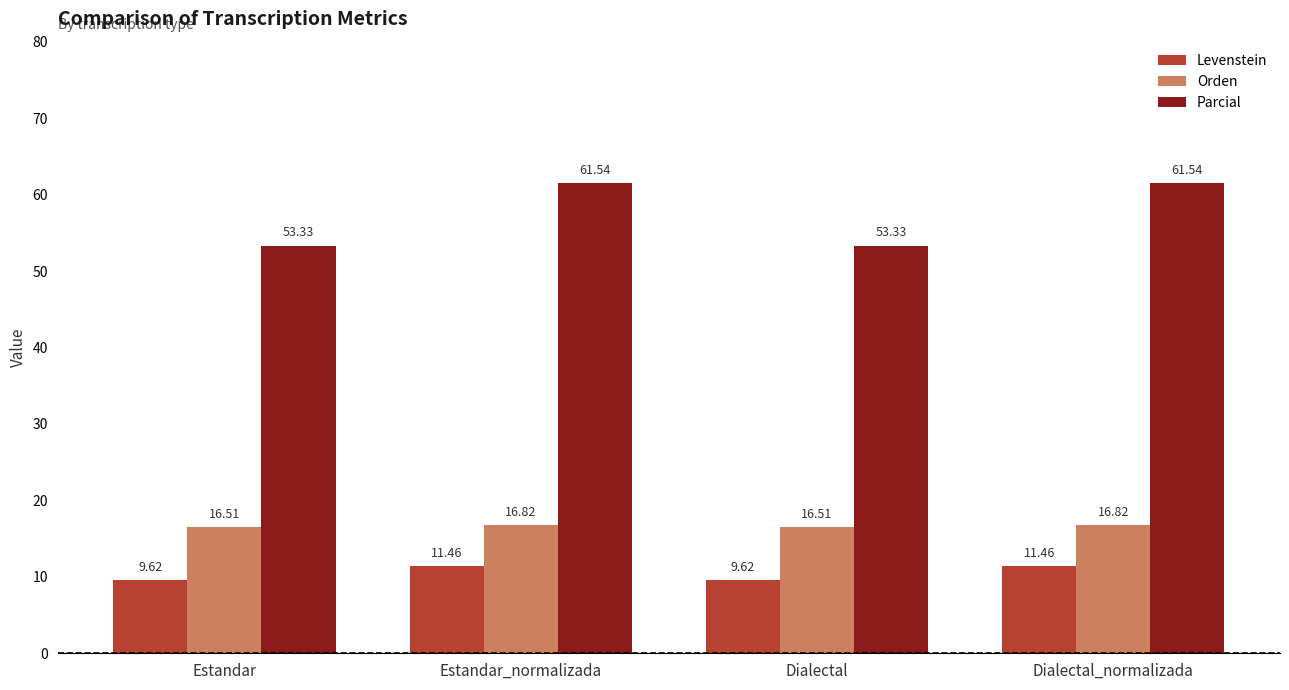

How many groups of bars are there?

4